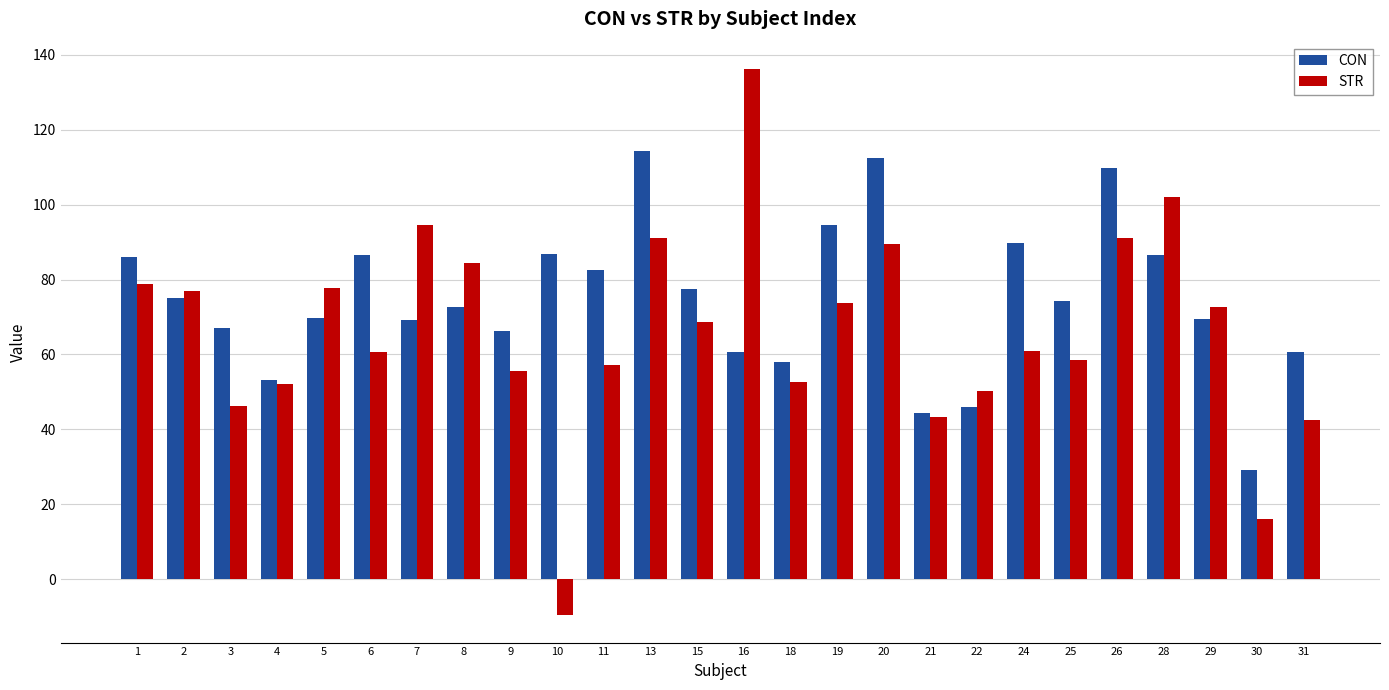

Rank the series at 13 from lowest to highest value.

STR, CON